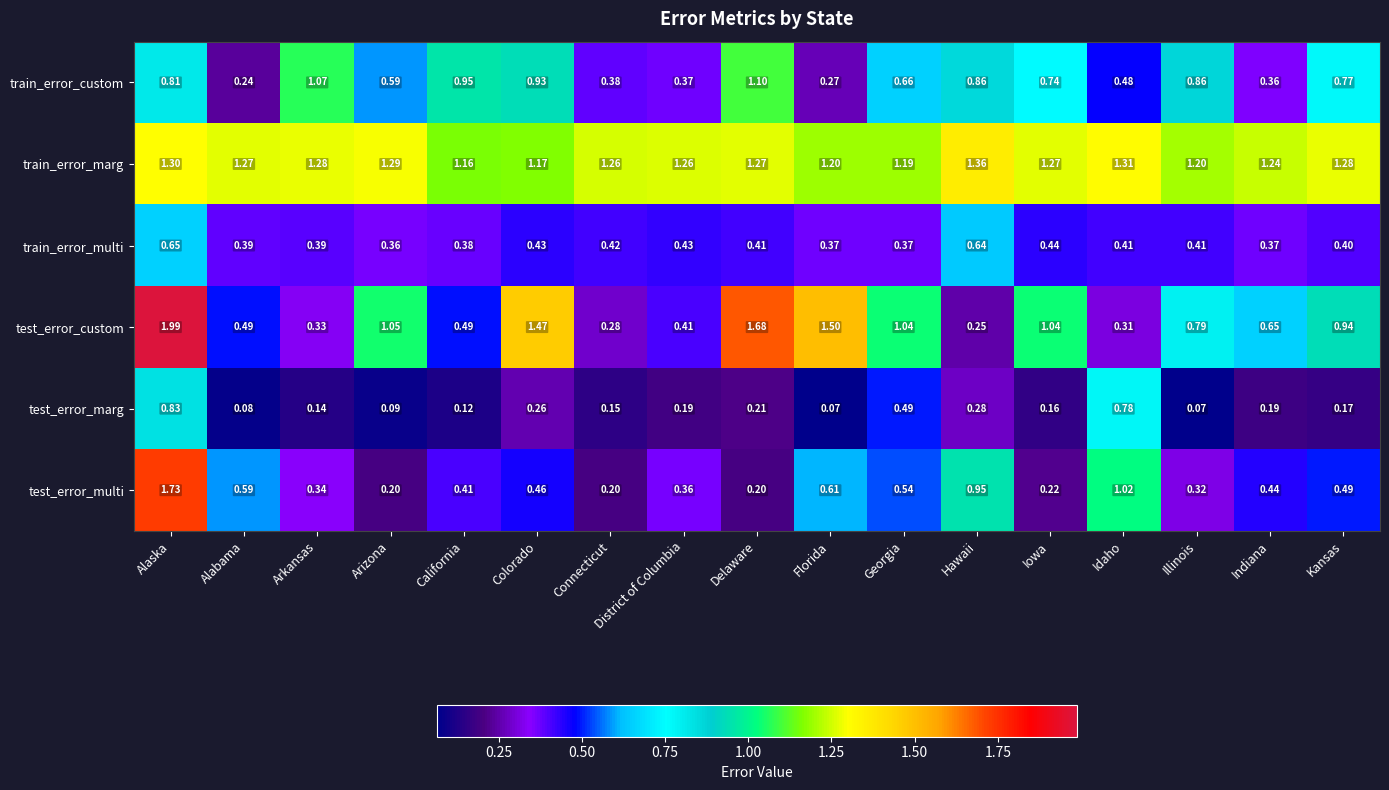

Rank the series by their maximum value, from highest to lowest.

test_error_custom, test_error_multi, train_error_marg, train_error_custom, test_error_marg, train_error_multi